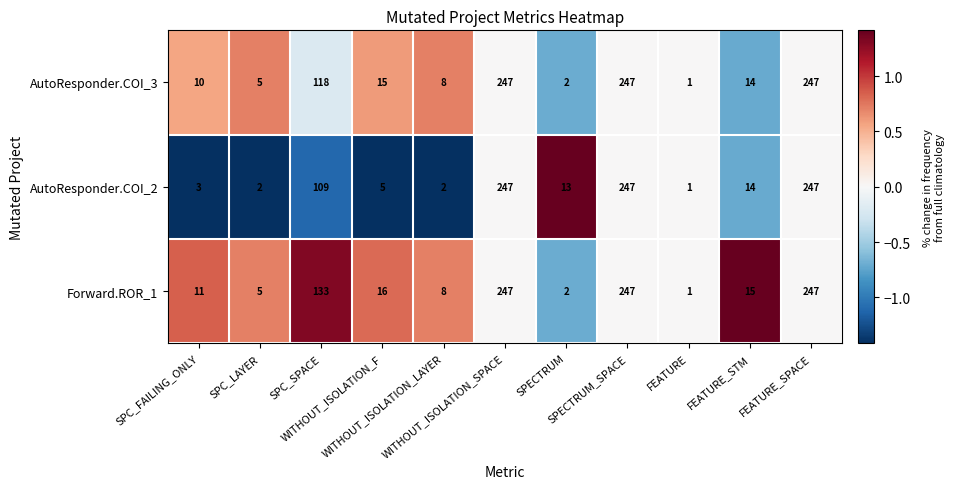

List the series in order of their overall mean, lowest first.

AutoResponder.COI_2, AutoResponder.COI_3, Forward.ROR_1